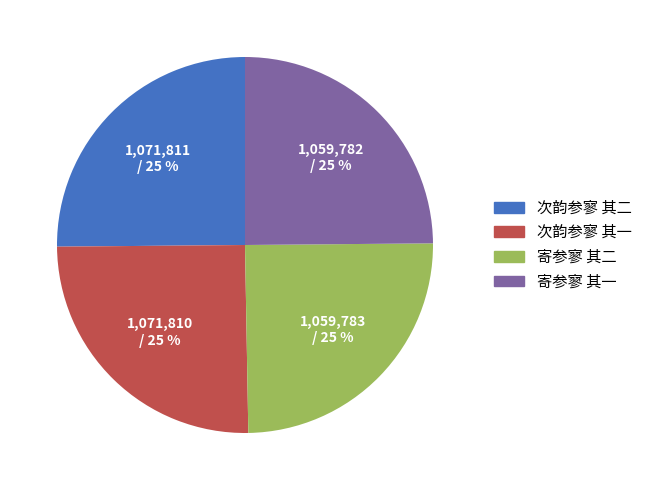

What is the ratio of the value at 次韵参寥 其一 to the value at 次韵参寥 其二?

1.0